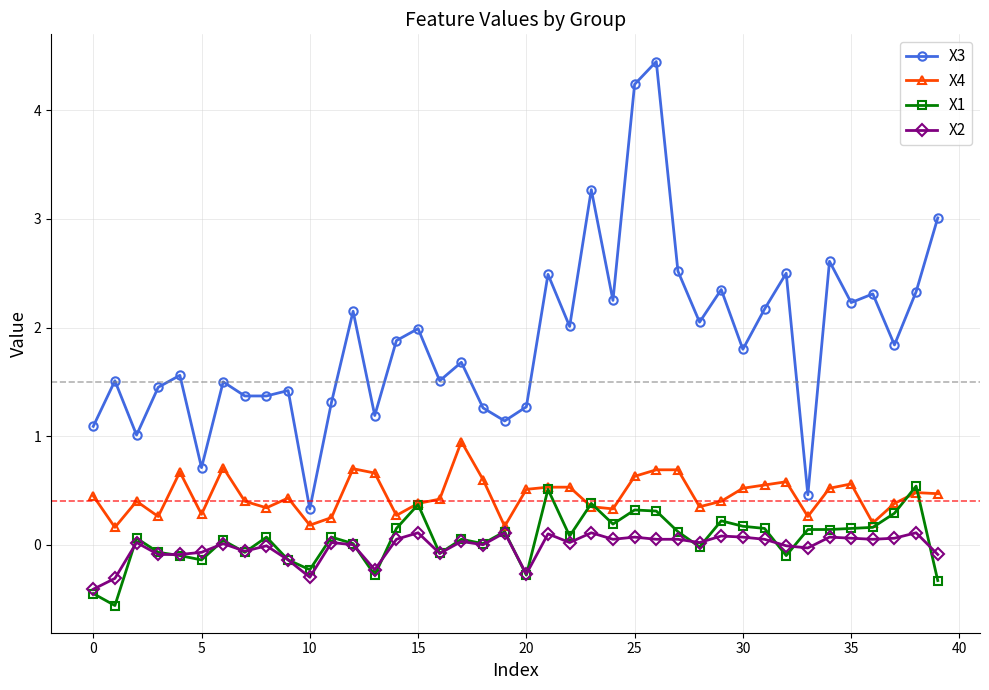

Rank the series by their maximum value, from highest to lowest.

X3, X4, X1, X2